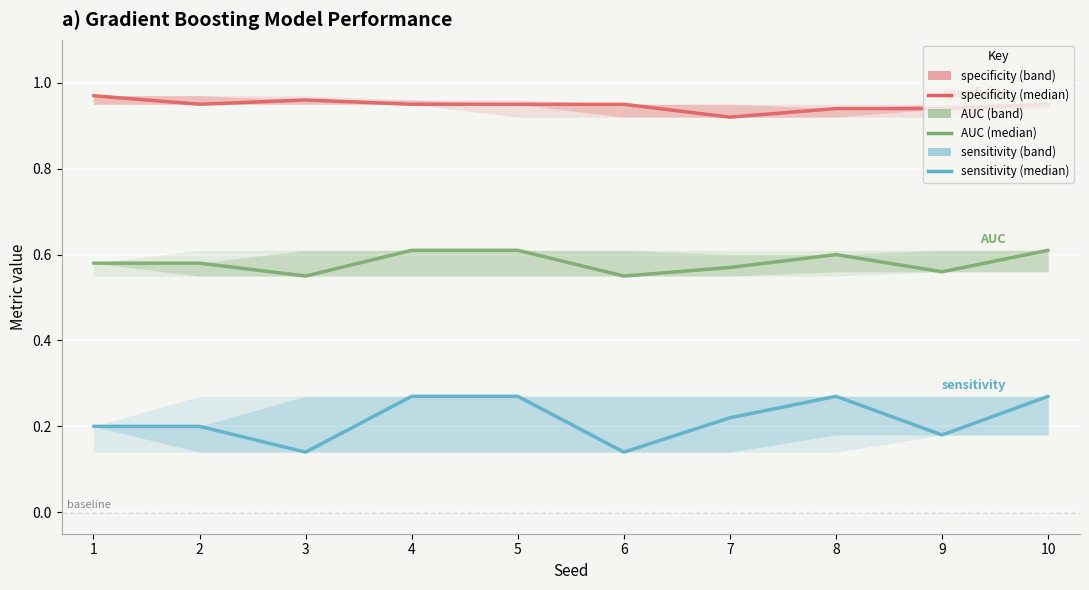

At which label is AUC (median) closest to 0?

3